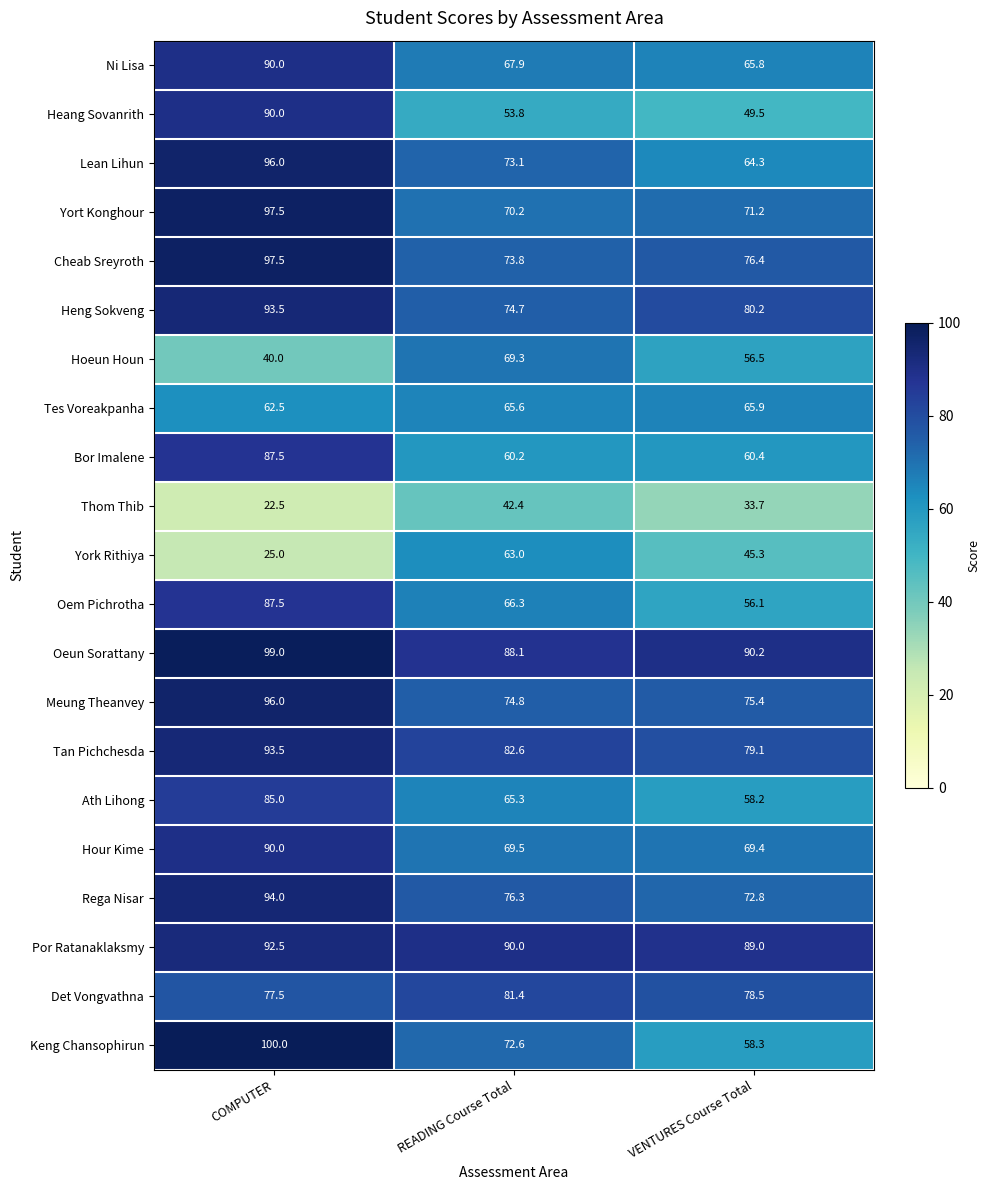

The value of Tan Pichchesda at COMPUTER is 93.5. True or false?

True